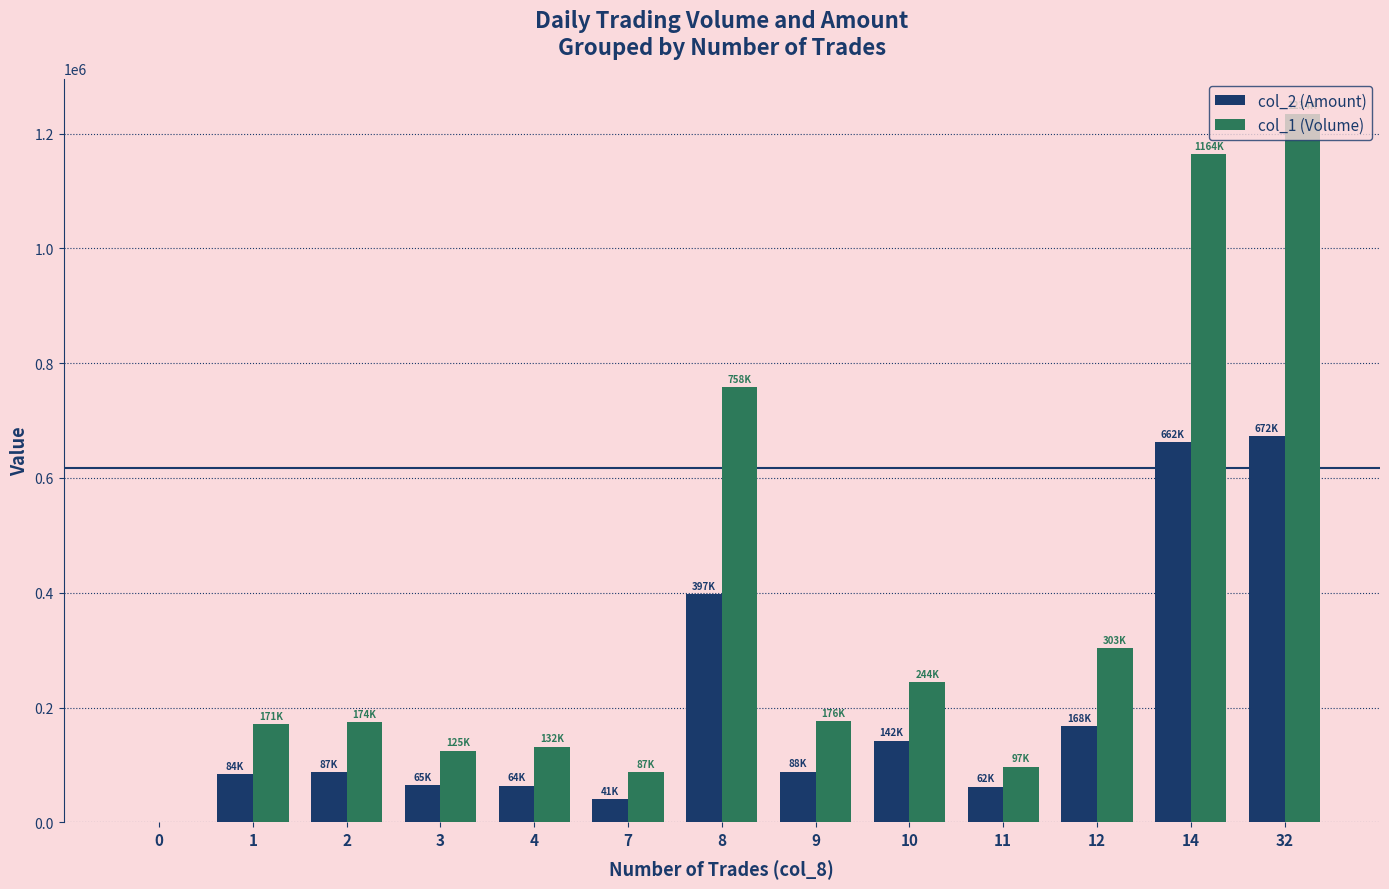

Between 1 and 11, which series saw the biggest shift?

col_1 (Volume)